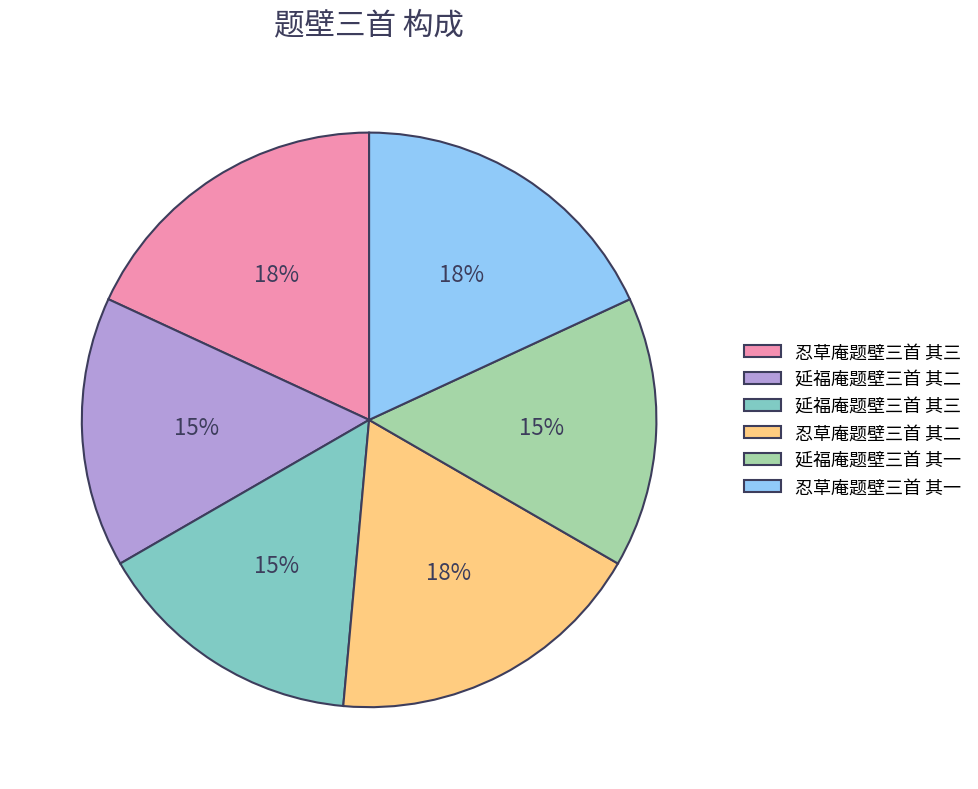

To the nearest percent, what percentage of the pie is 延福庵题壁三首 其一?

15%